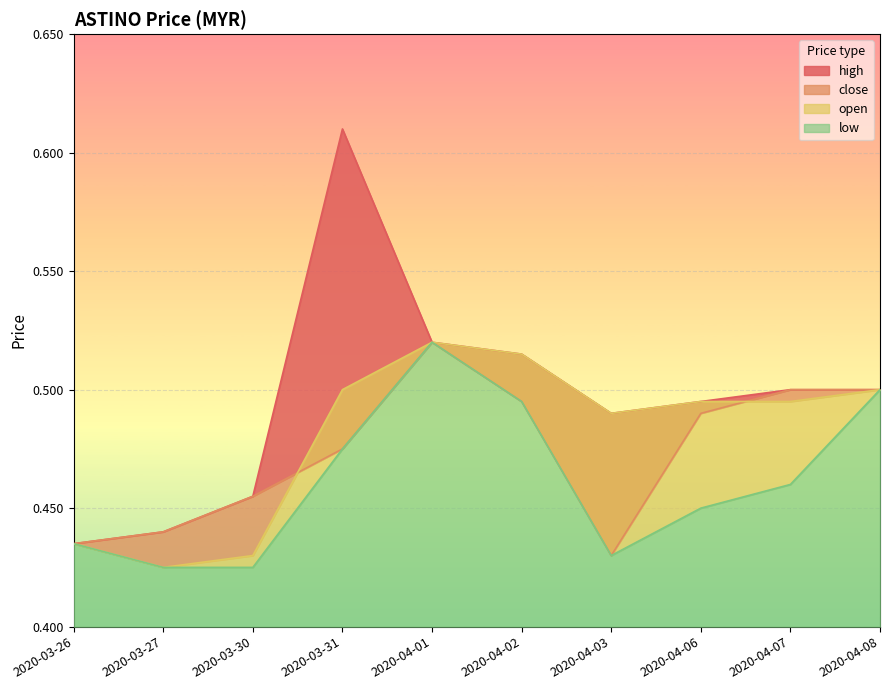

At which label is open closest to 0?

2020-03-27